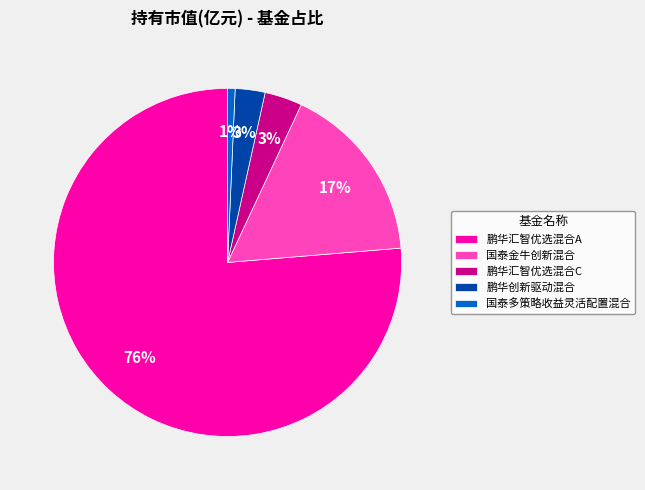

How many slices are in this pie chart?

5